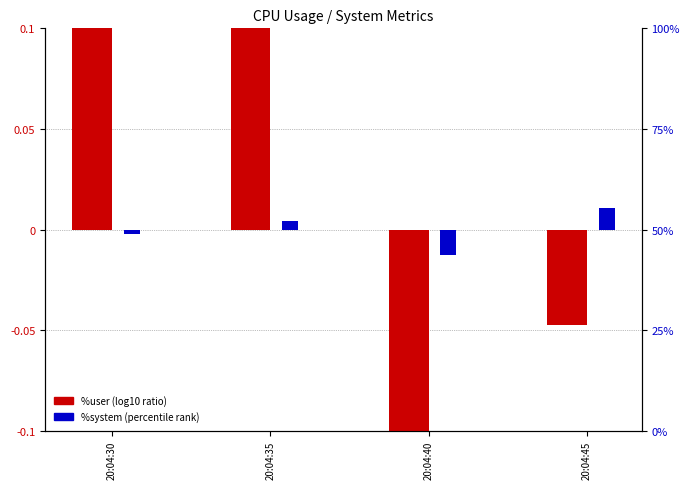

List the series in order of their overall mean, highest first.

%user (log10 ratio), %system (percentile rank)